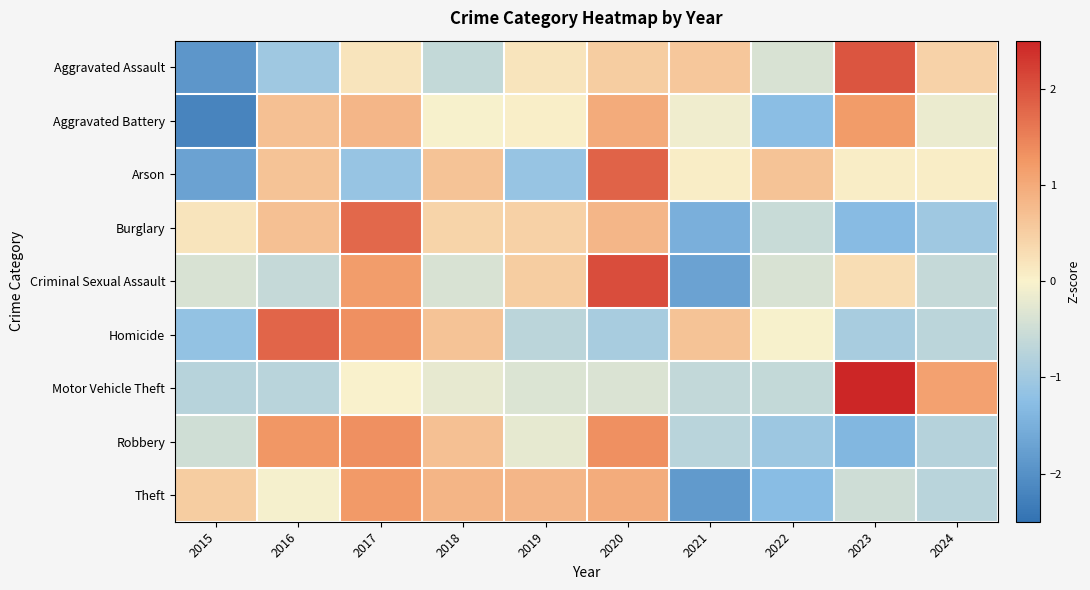

What is the minimum value shown in the chart?

-2.2